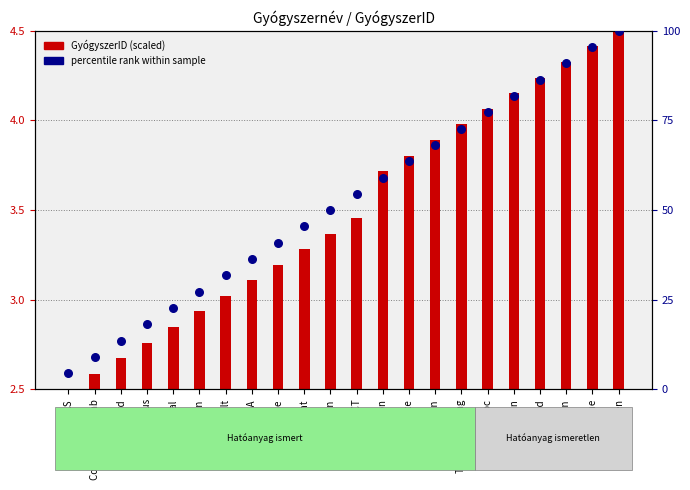

Which series has the widest spread of Y values?

percentile rank within sample